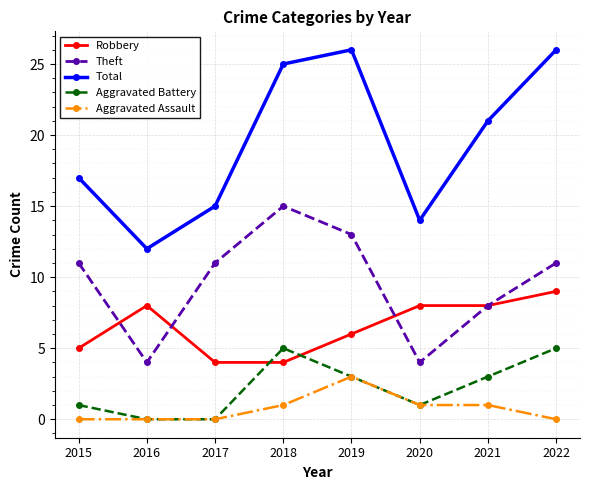

True or false: Robbery and Total intersect in this chart.

False